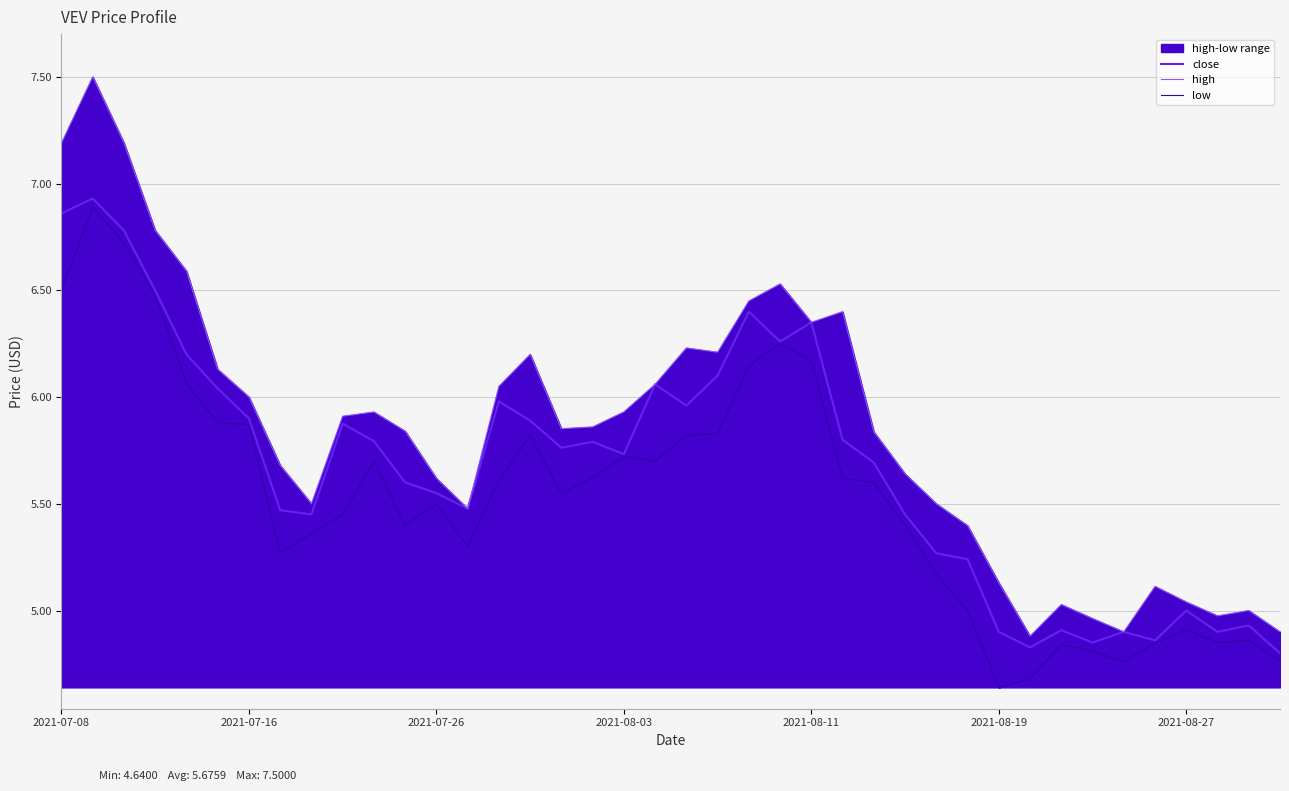

The value of low at 2021-08-11 is 6.2. True or false?

True